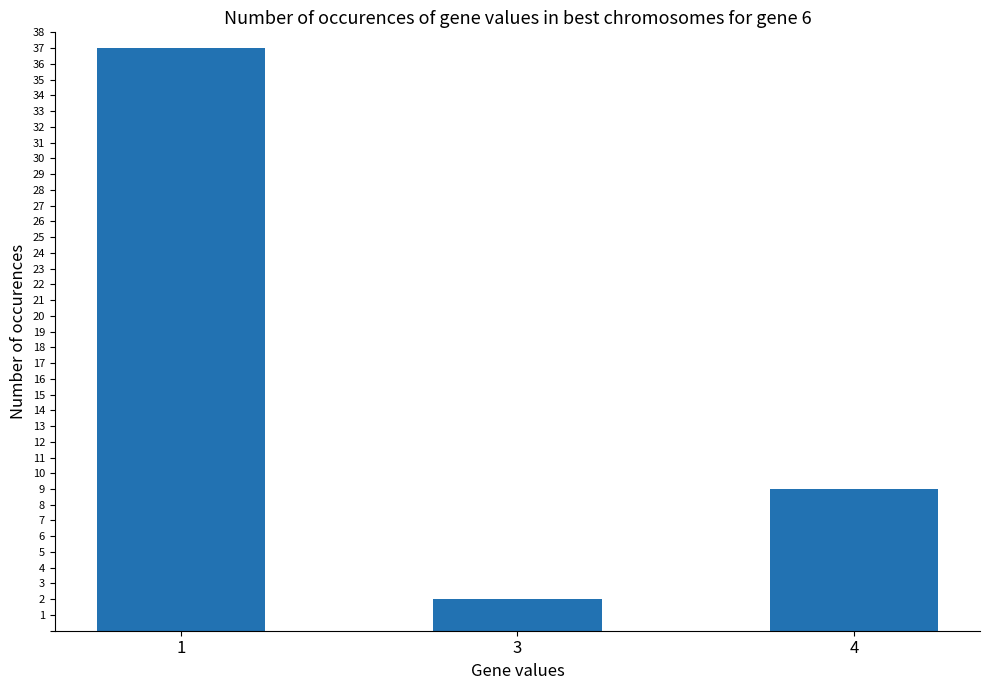

Which has a higher value, 1 or 4?

1